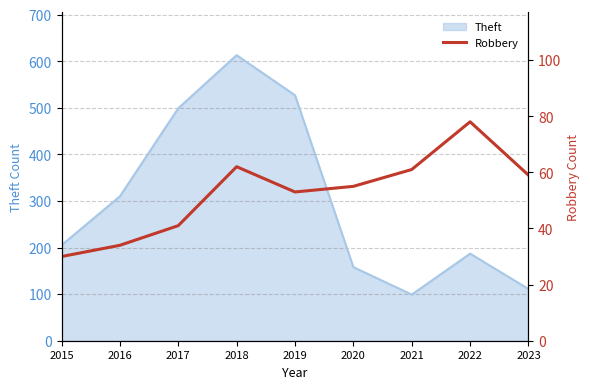

Which category has the lowest value across all series?

2015